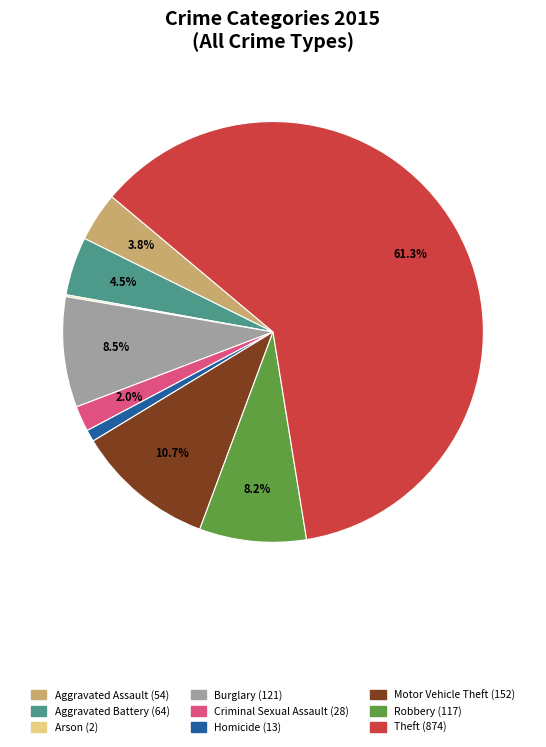

Does Theft represent more than half of the total?

Yes